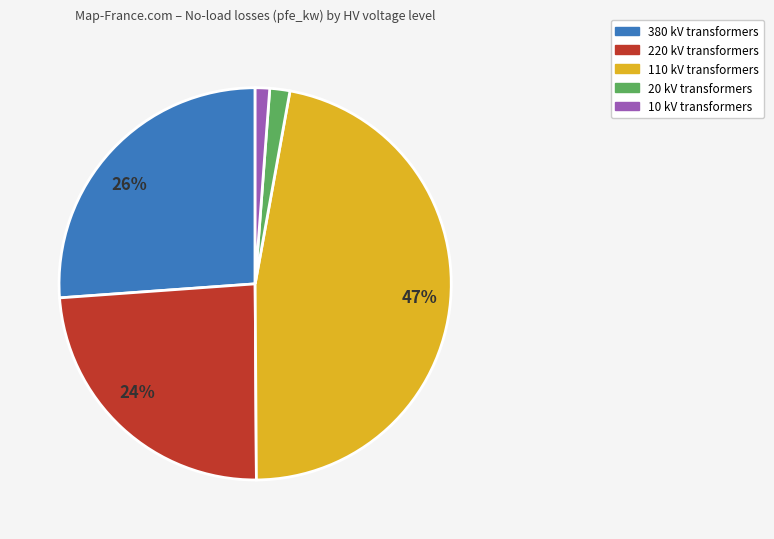

Is there a majority slice in this chart?

No